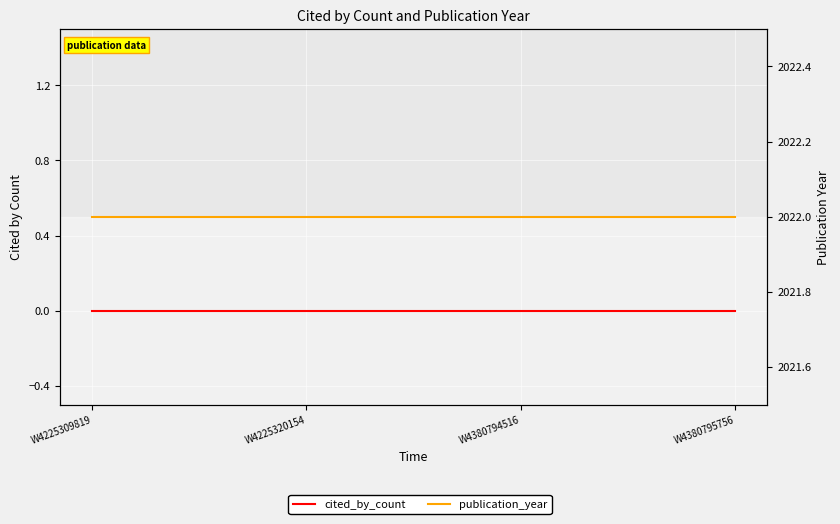

What is the sum of all publication_year values?

8088